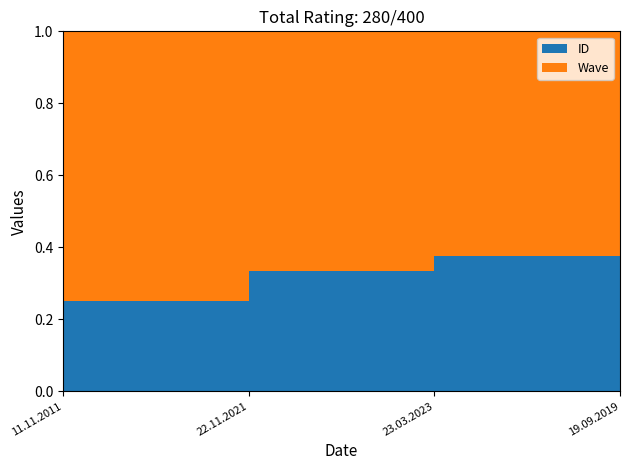

Reading right to left, list all the values displayed in this chart.

ID: 19.09.2019=4	23.03.2023=3	22.11.2021=2	11.11.2011=1
Wave: 19.09.2019=6	23.03.2023=5	22.11.2021=4	11.11.2011=3